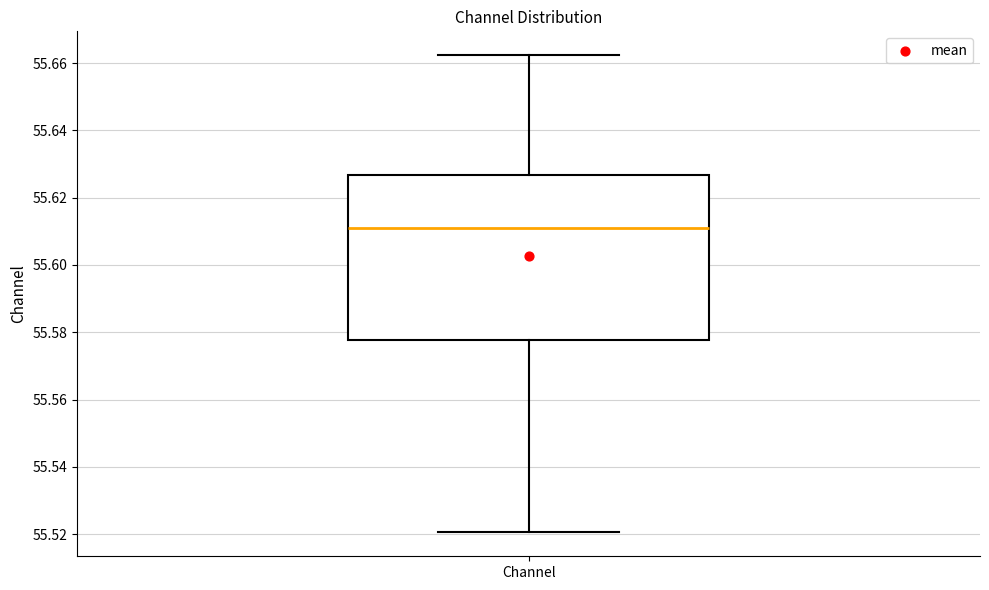

Where does the upper whisker of the box for Channel end on the y-axis? The values are not printed on the chart, so give them approximately, as read against the axis.

55.662